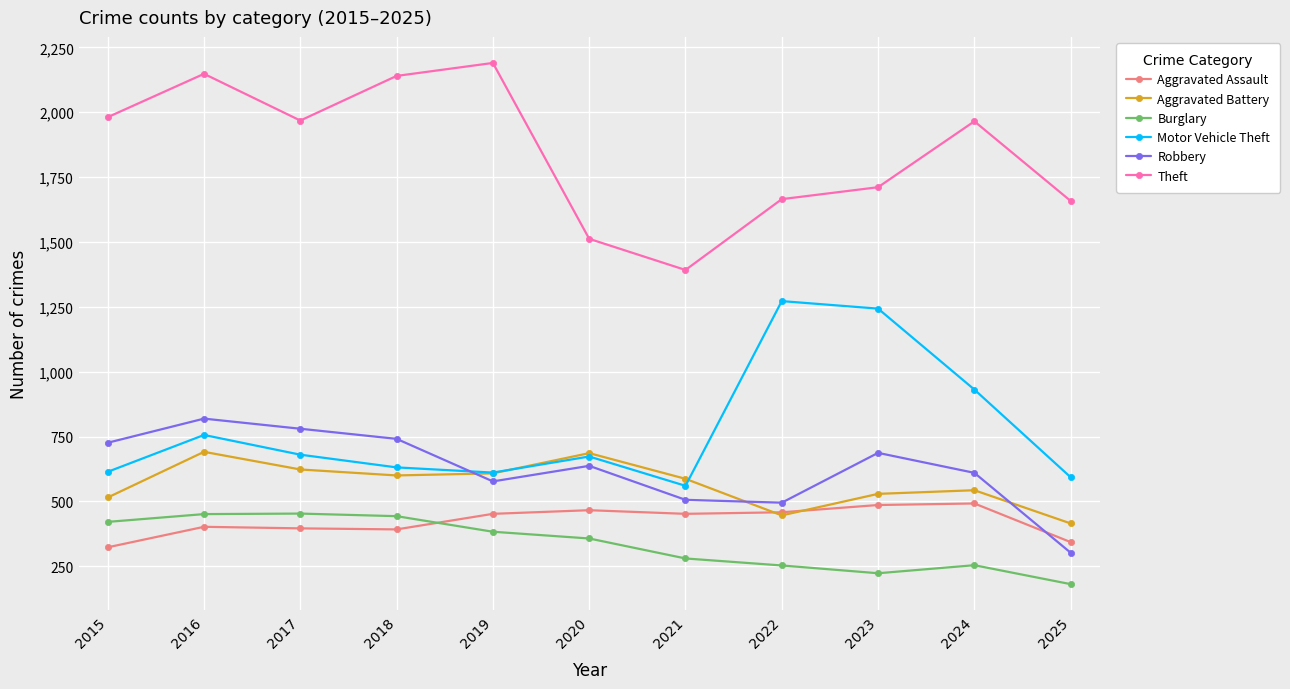

What is the value of the Aggravated Assault point at the 10th from the left?

492